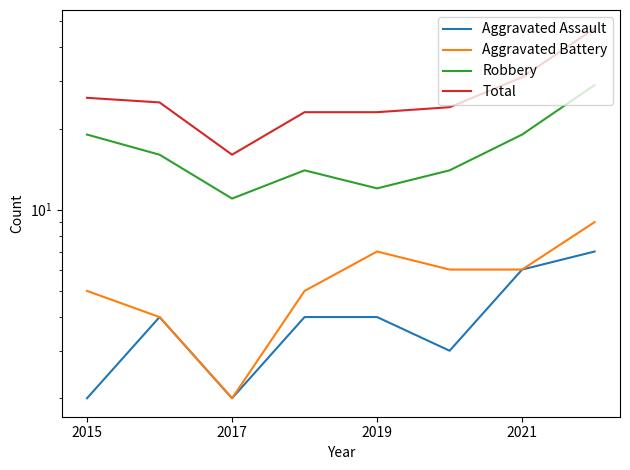

What is the smallest value displayed?

2